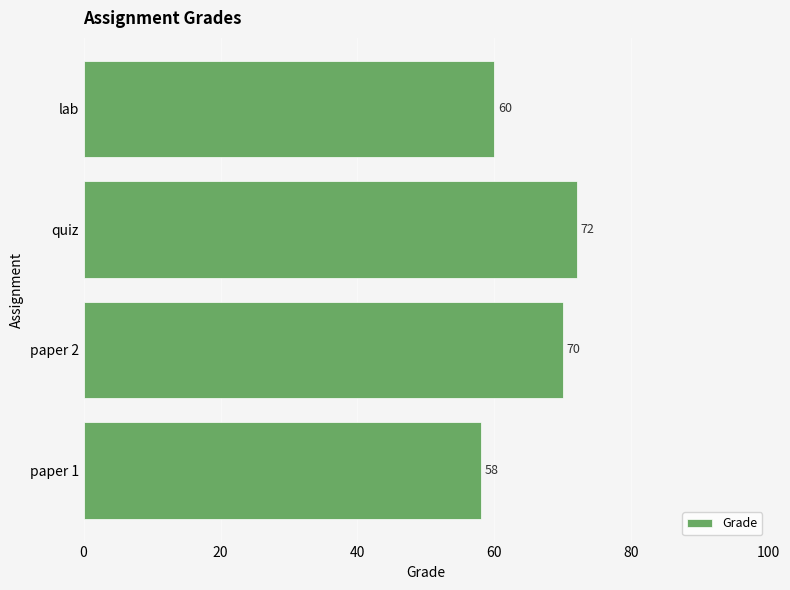

Reading top to bottom, transcribe all the data shown in this chart.

lab=60	quiz=72	paper 2=70	paper 1=58